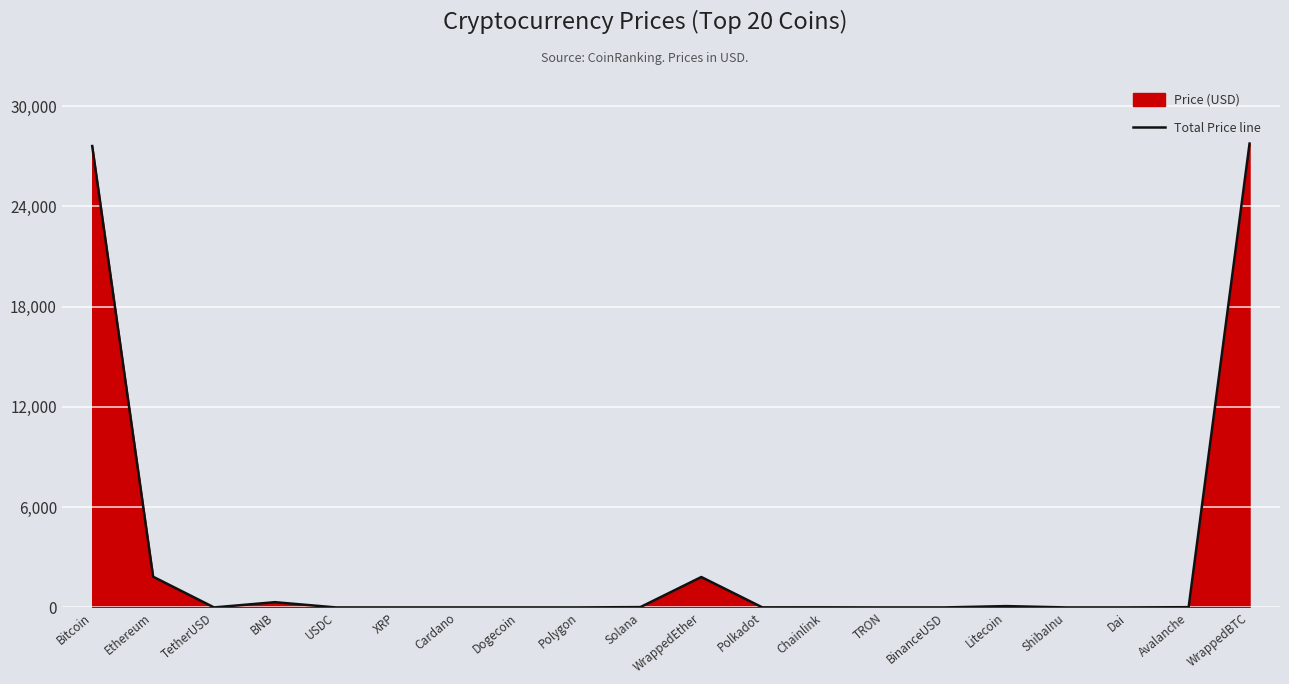

Which category has the lowest value across all series?

ShibaInu